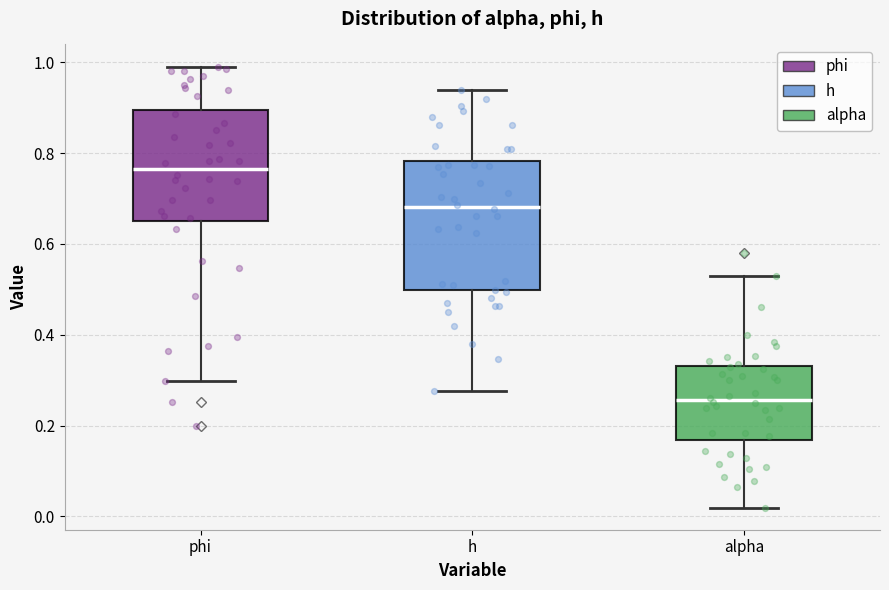

Reading left to right, read every box against the y-axis: the position of its median line, the range the box covers, and the ends of its whiskers. The values are not printed on the chart, so give them approximately, as read against the axis.

phi: median 0.76, box 0.66 to 0.90, whiskers 0.30 to 1.00
h: median 0.68, box 0.50 to 0.78, whiskers 0.28 to 0.94
alpha: median 0.26, box 0.16 to 0.34, whiskers 0.02 to 0.52